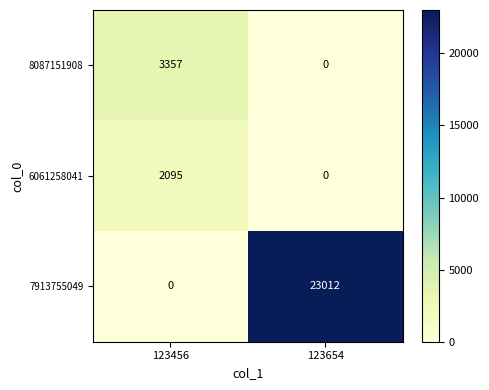

The 7913755049 series shows 0 at 123456. True or false?

True